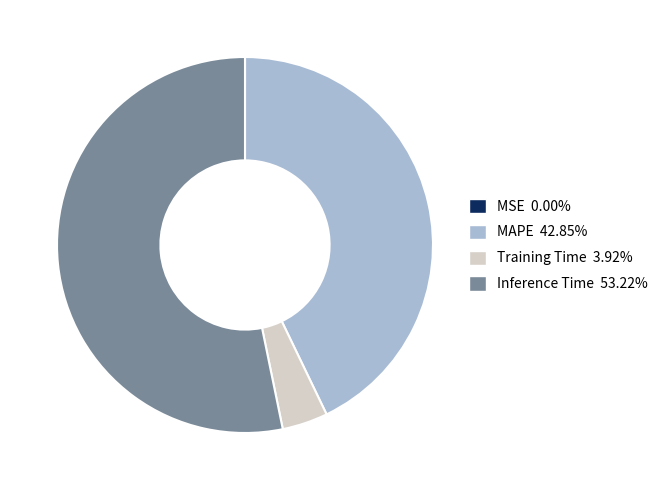

Which category has the biggest portion of the pie?

Inference Time